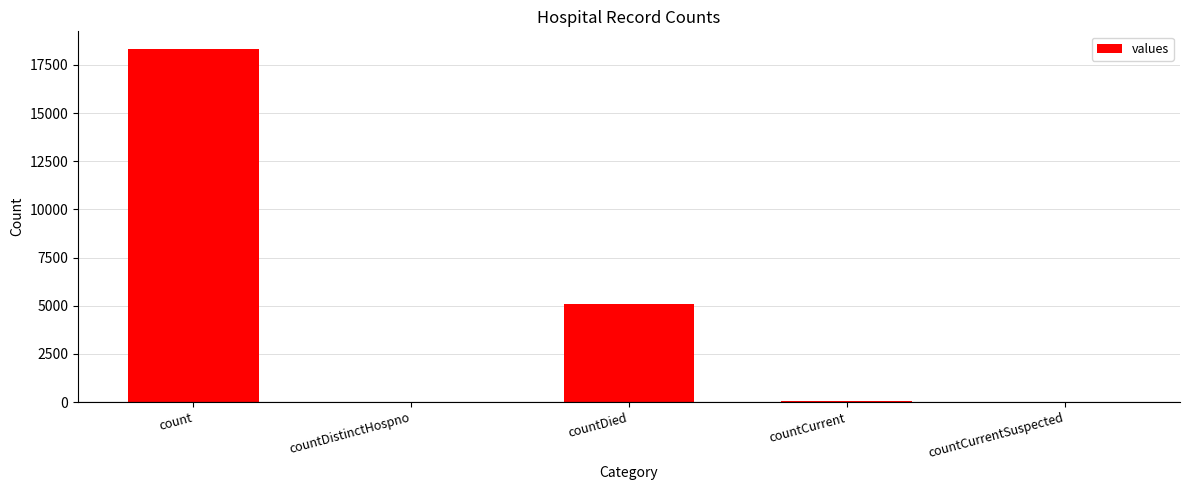

What is the sum of the values at count and countDied?

23405